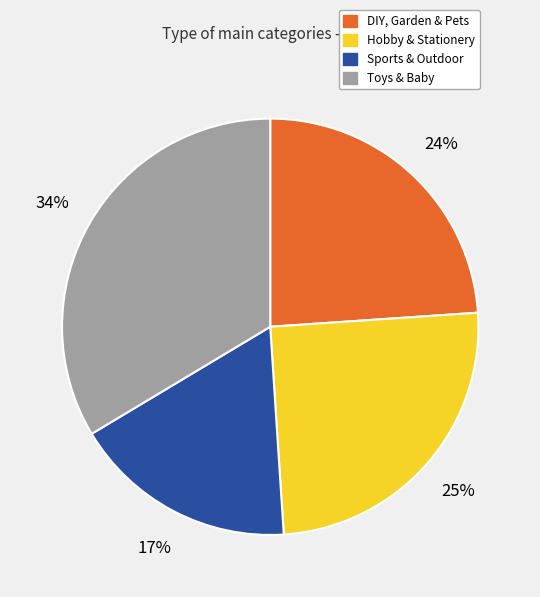

How many slices are in this pie chart?

4